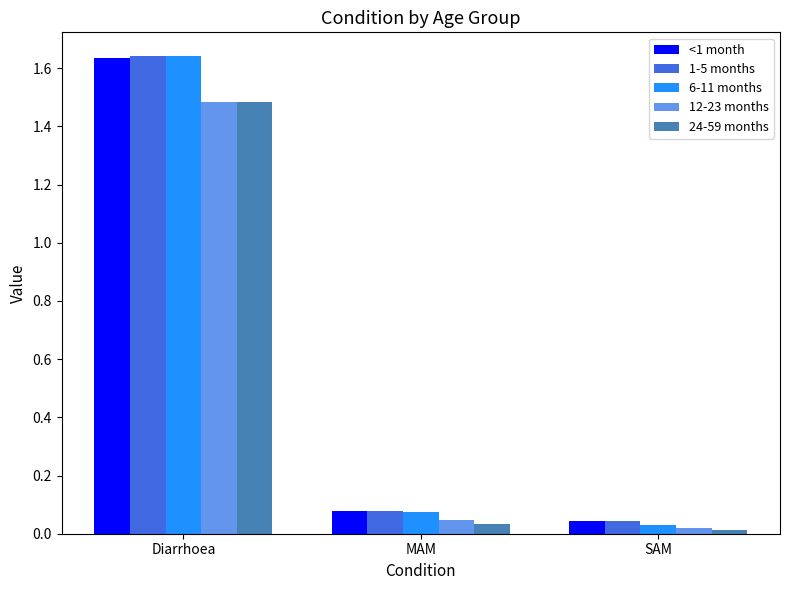

At which category is the sum across all series the highest?

Diarrhoea